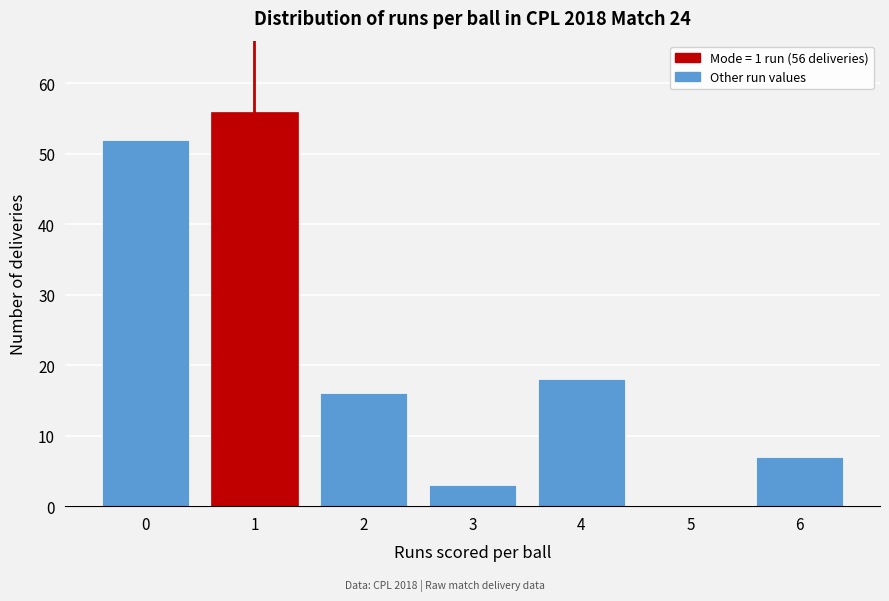

Reading right to left, transcribe all the data shown in this chart.

6=7	5=0	4=18	3=3	2=16	1=56	0=52